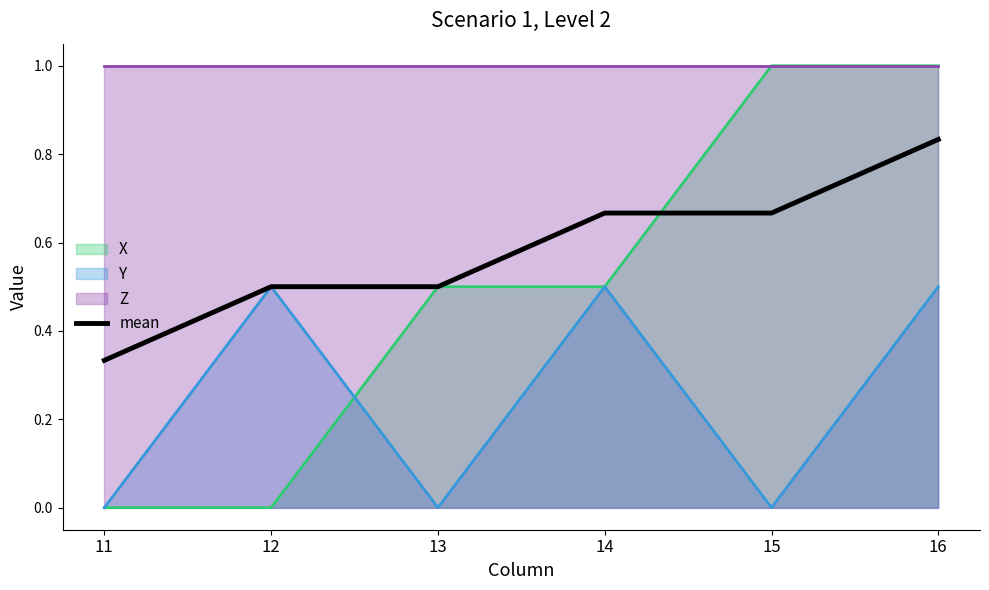

What is the change in value from 11 to 16?

+0.5